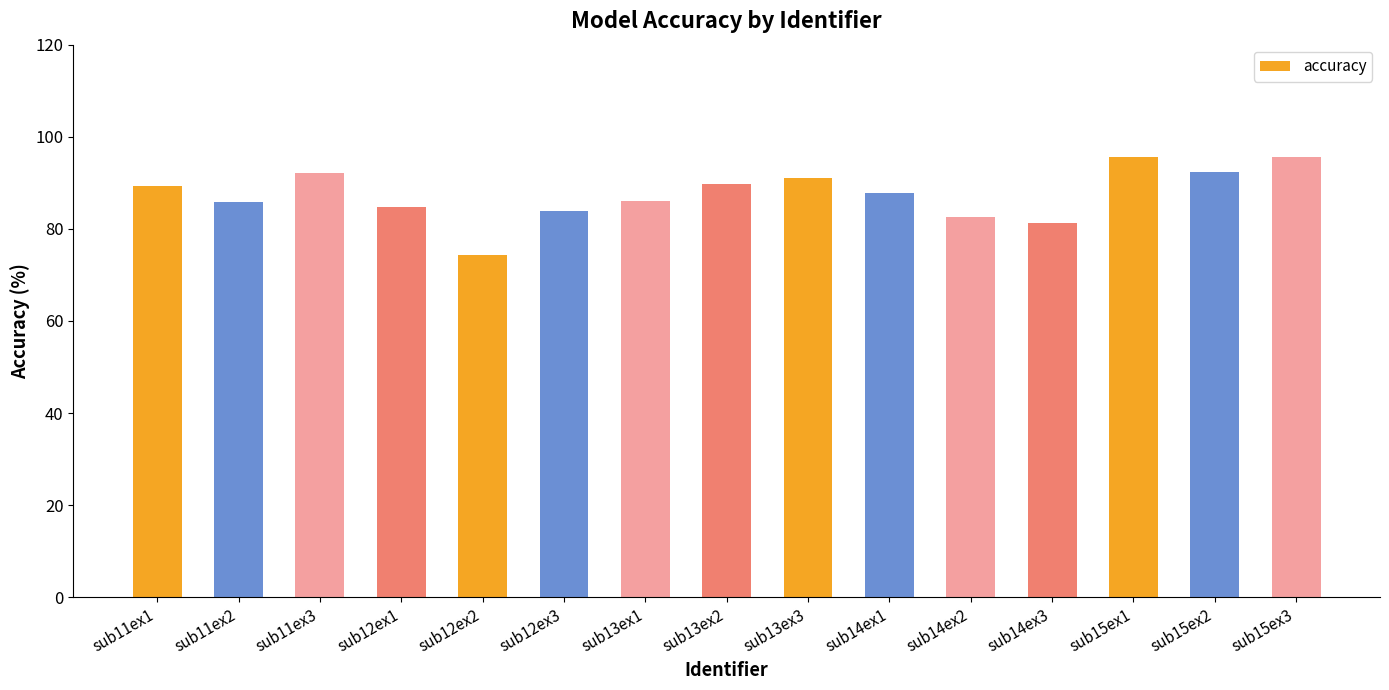

Are the bars grouped side by side (vs. stacked)?

No